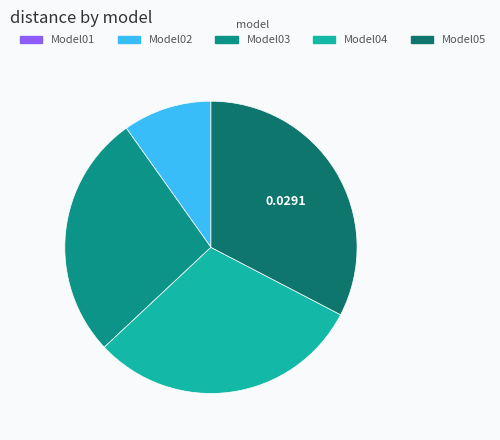

Is it true that Model03 is 40% of the pie?

False